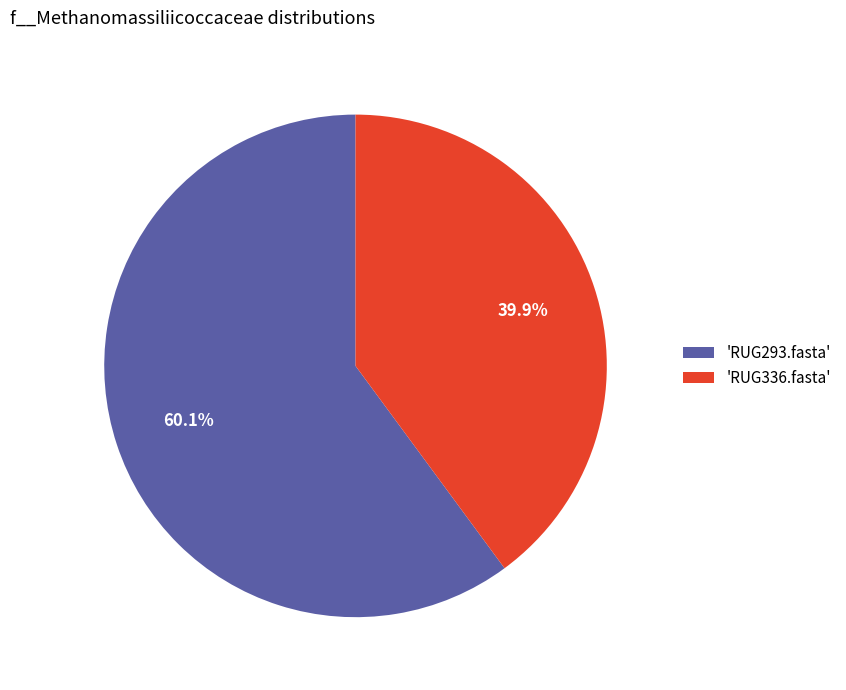

Rank the categories by value from lowest to highest.

'RUG336.fasta', 'RUG293.fasta'